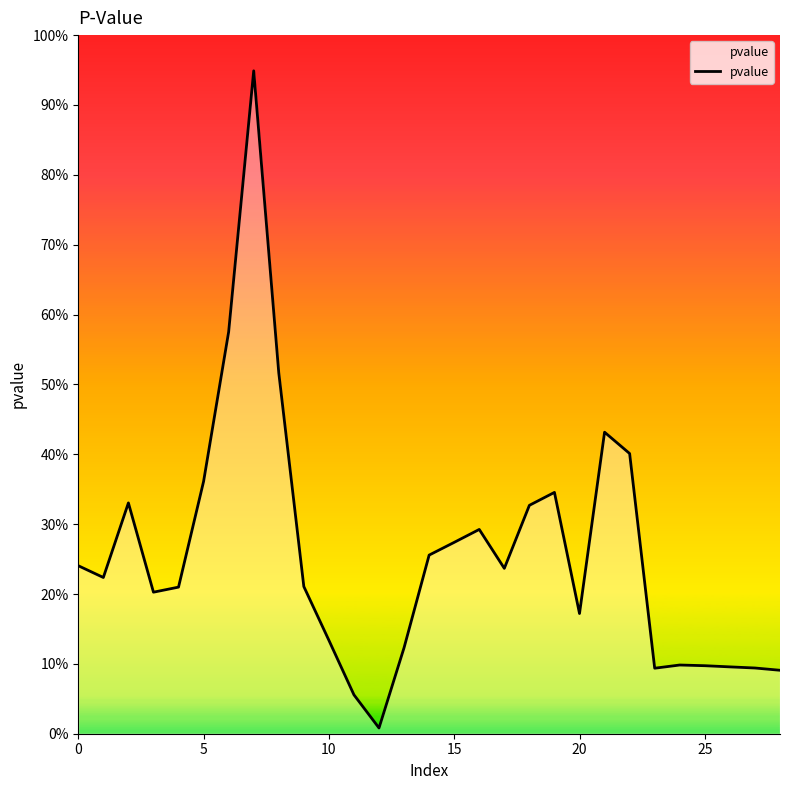

Is this an area chart (filled region under the line)?

Yes